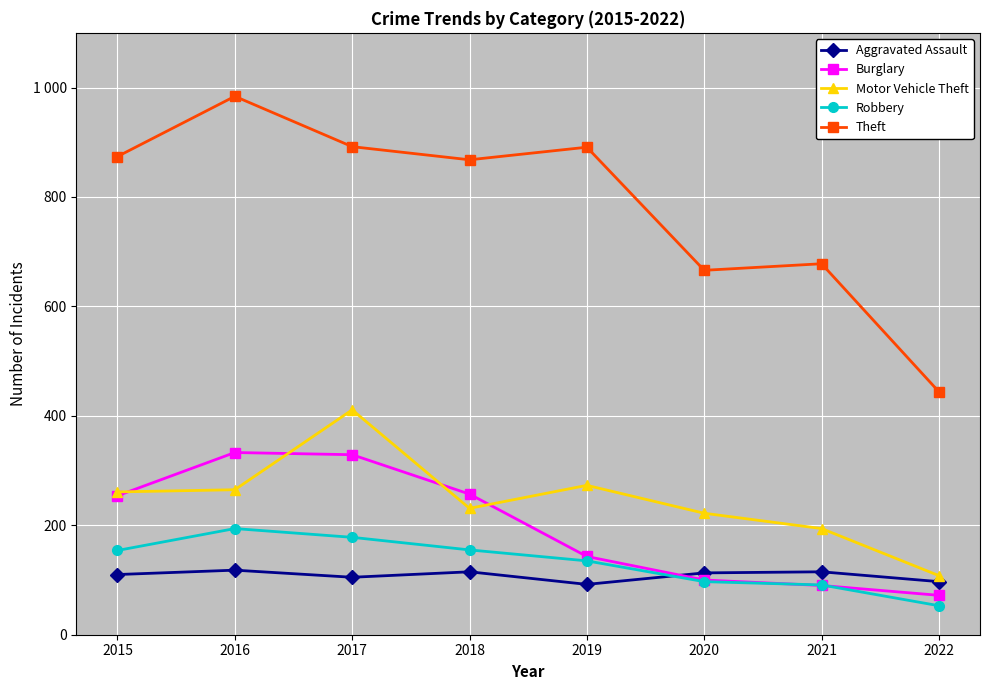

Reading right to left, list all the values displayed in this chart.

Aggravated Assault: 2022=97	2021=115	2020=113	2019=92	2018=115	2017=105	2016=118	2015=110
Burglary: 2022=72	2021=90	2020=100	2019=143	2018=257	2017=329	2016=333	2015=254
Motor Vehicle Theft: 2022=108	2021=194	2020=222	2019=273	2018=231	2017=411	2016=265	2015=261
Robbery: 2022=53	2021=91	2020=97	2019=135	2018=155	2017=178	2016=194	2015=154
Theft: 2022=444	2021=678	2020=666	2019=891	2018=868	2017=892	2016=984	2015=874